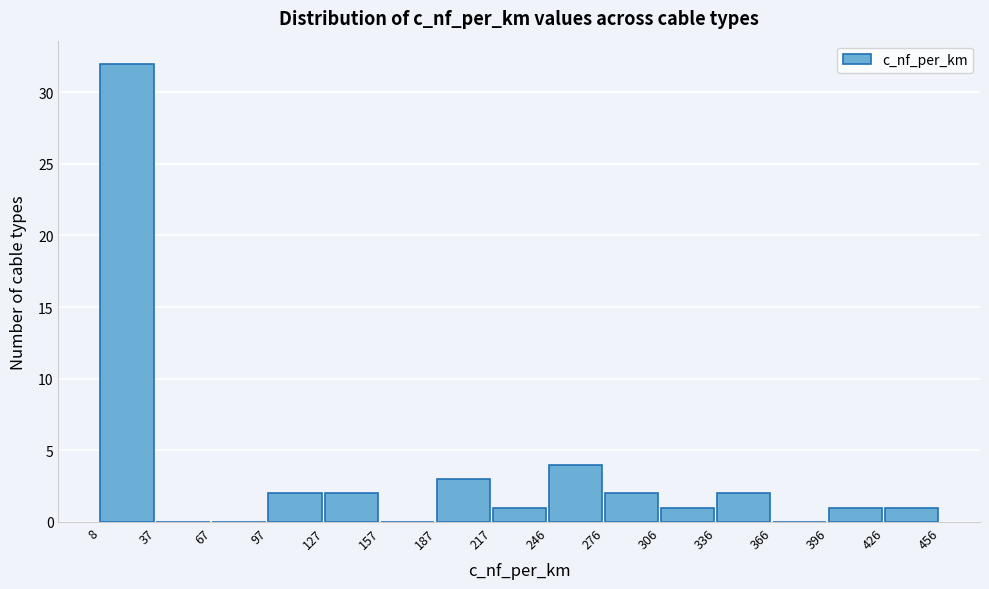

Over which range of the x-axis is the bar tallest?

8 to 37